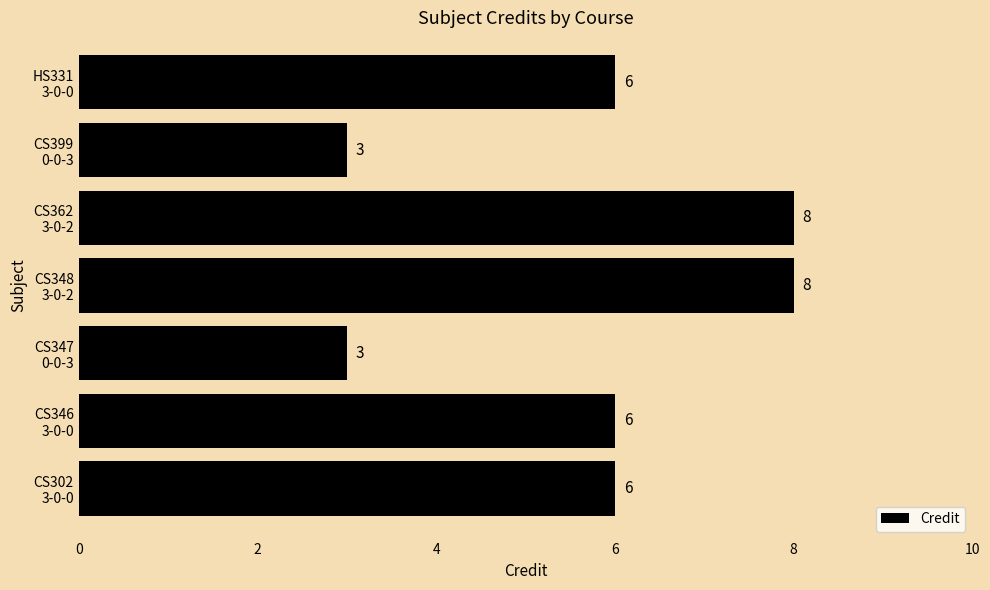

What is the average value?

6